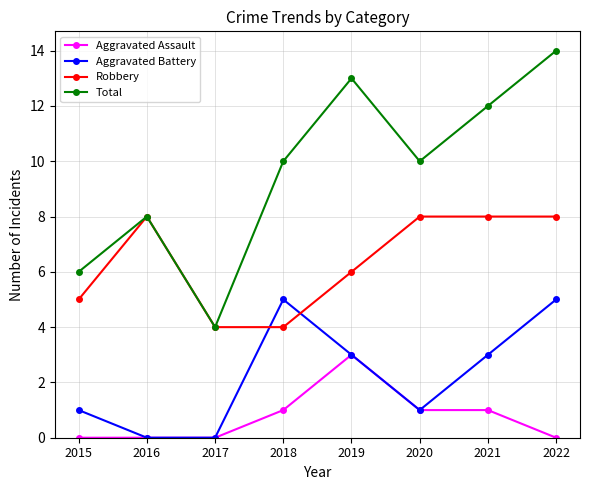

Is the value of Robbery at 2016 greater than the value of Aggravated Battery at 2019?

Yes